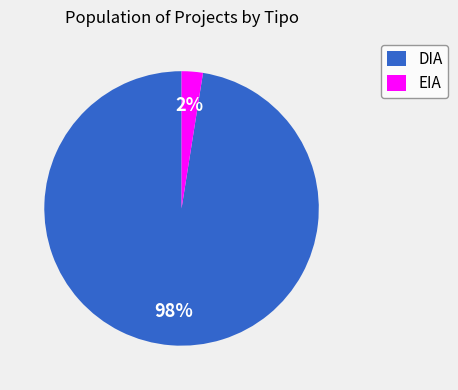

The DIA slice represents 88% of the pie. True or false?

False